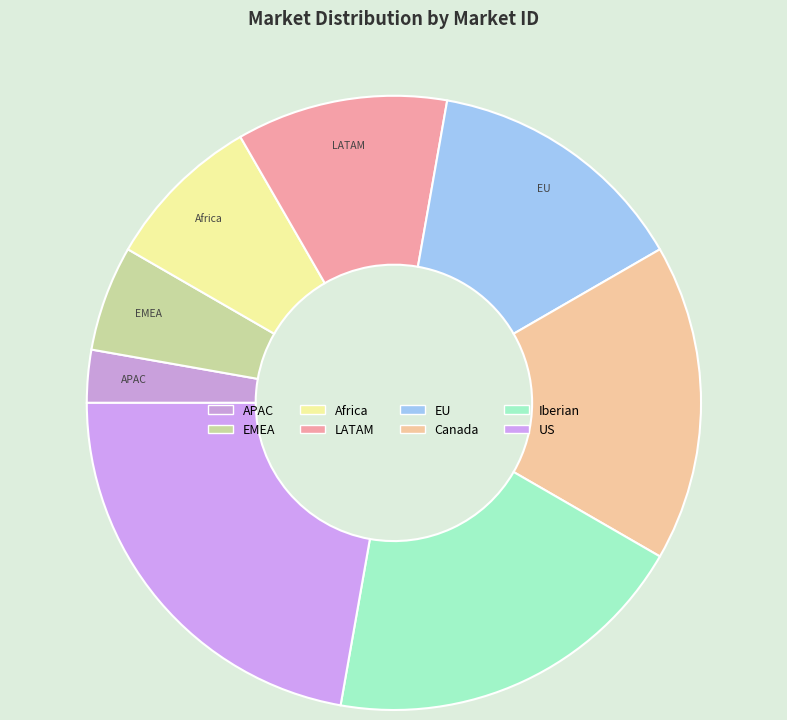

Count the number of slices in the pie.

8